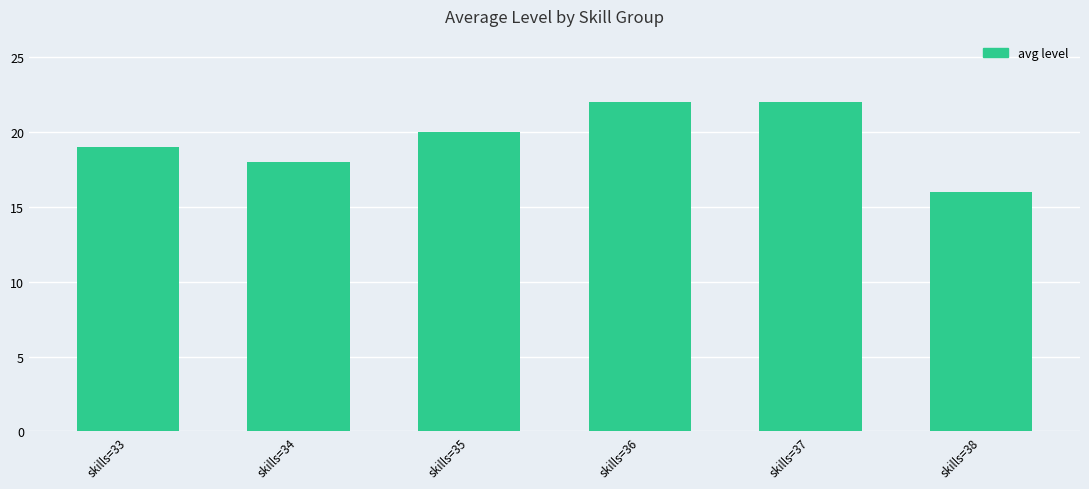

Which label corresponds to the smallest value in the chart?

skills=38